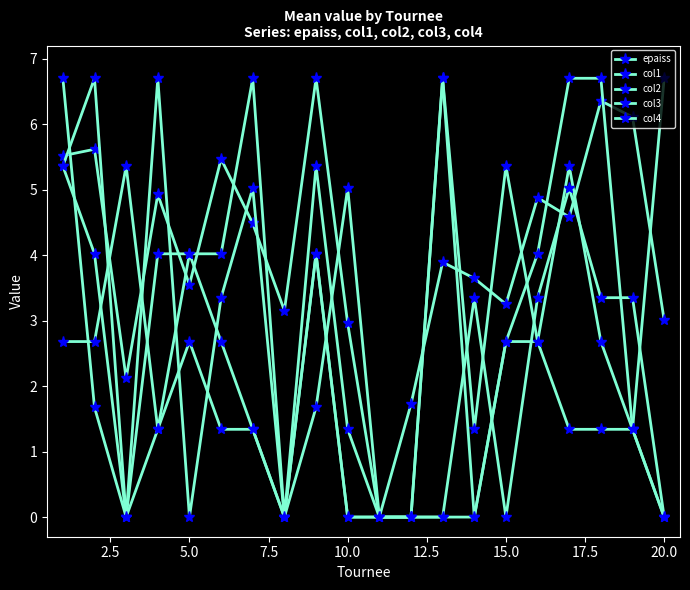

How many series are shown in this chart?

5